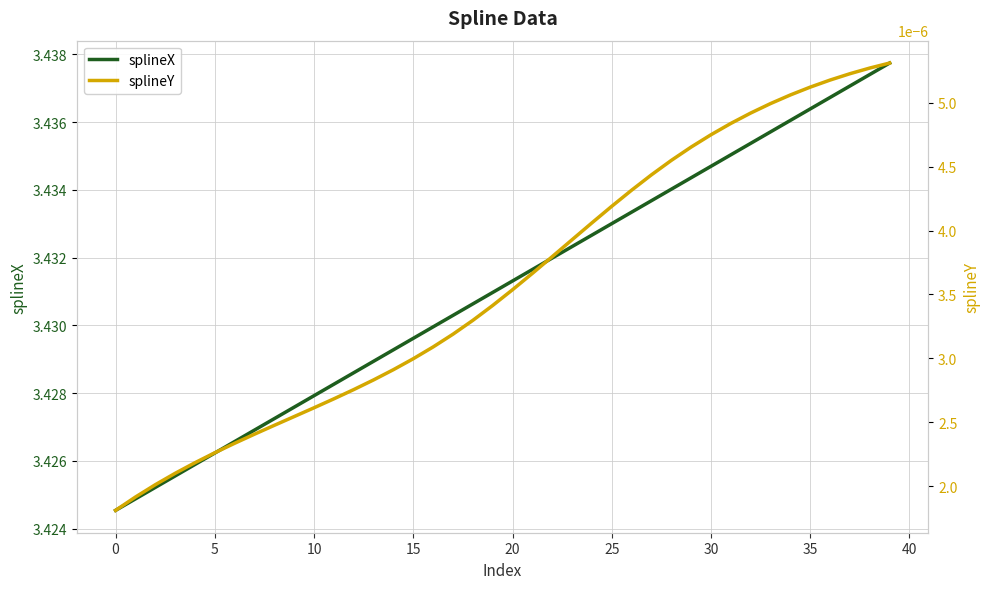

The splineX series shows 2.1 at 5. True or false?

False